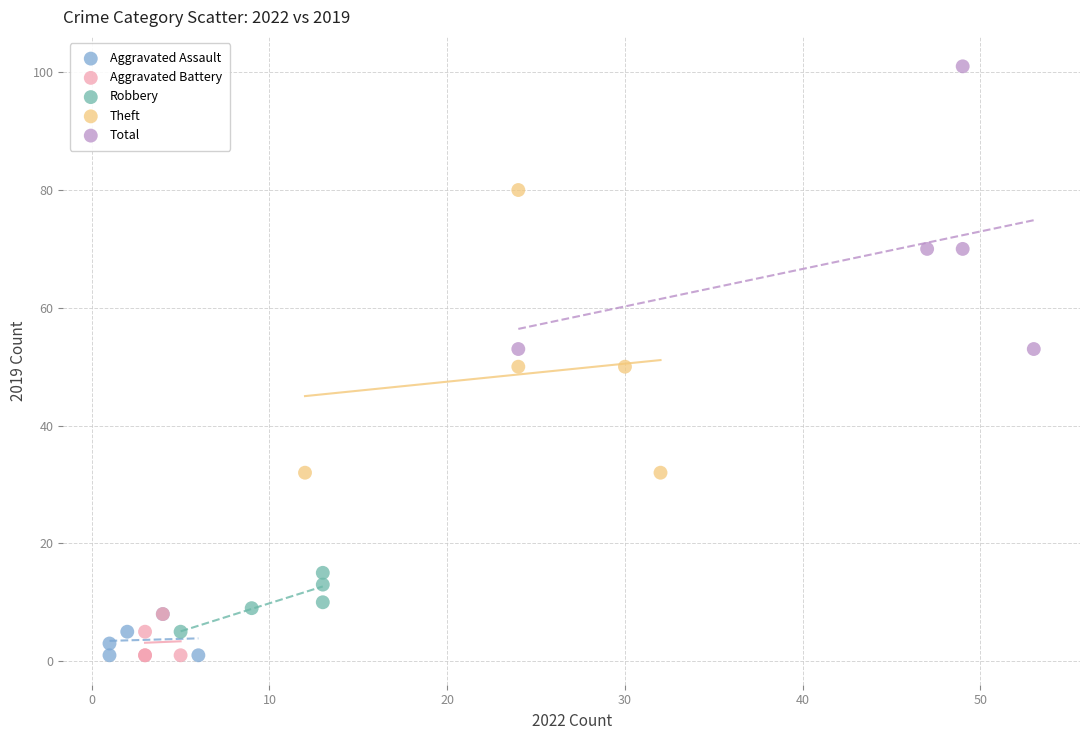

Which series contains the highest Y value?

Total